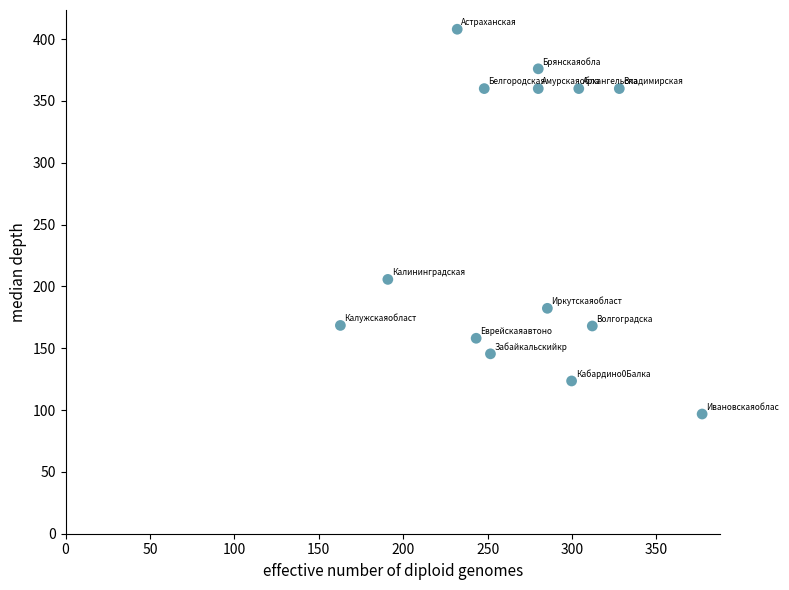

What Y value in the scatter plot is closest to 252?

205.7